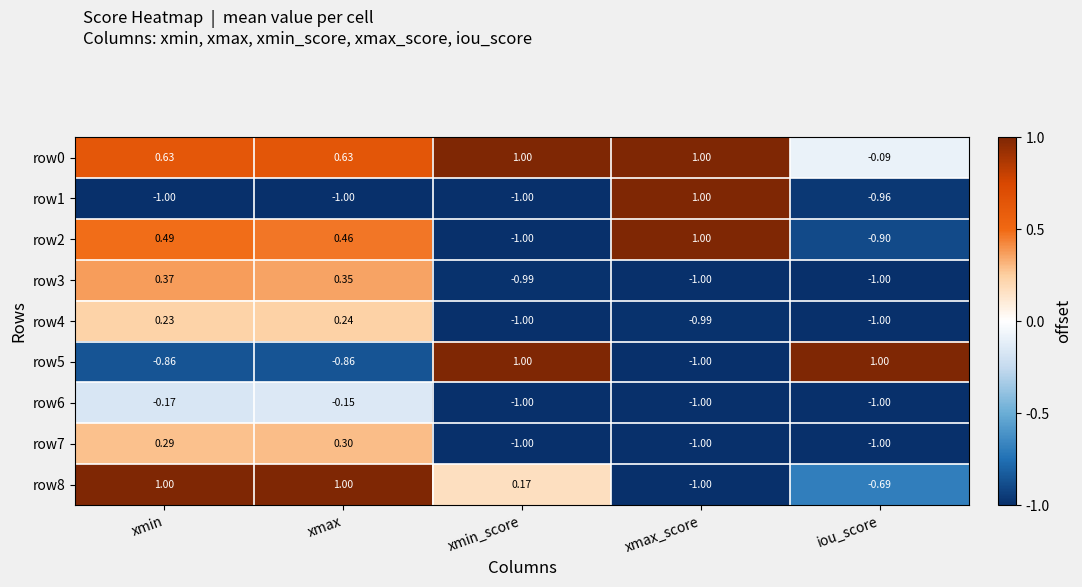

Which category has the highest value in the row3 series?

xmin